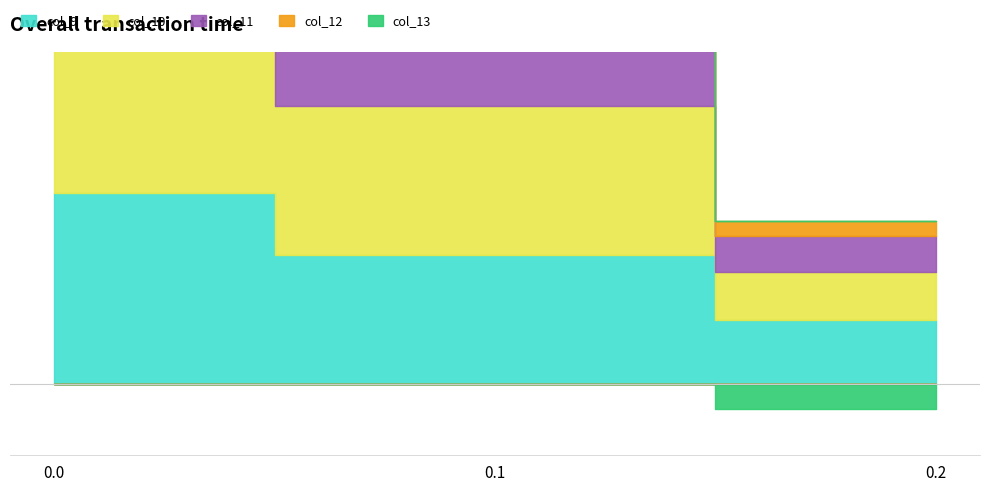

How many lines are shown in the chart?

5